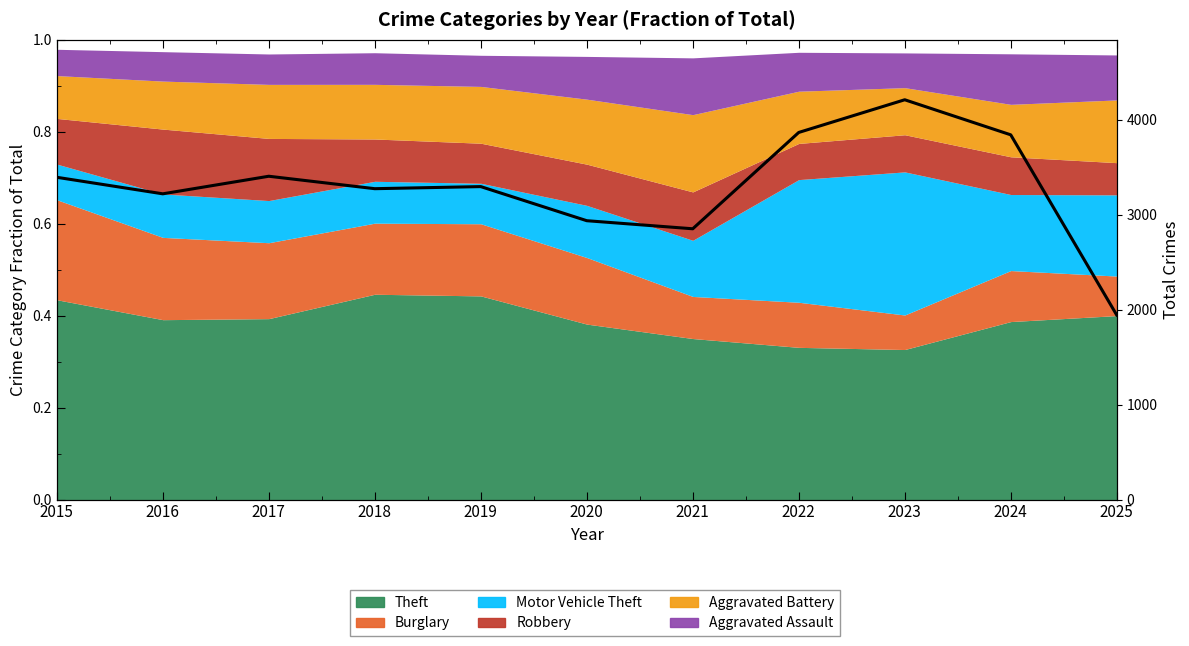

What is the average value?

3292